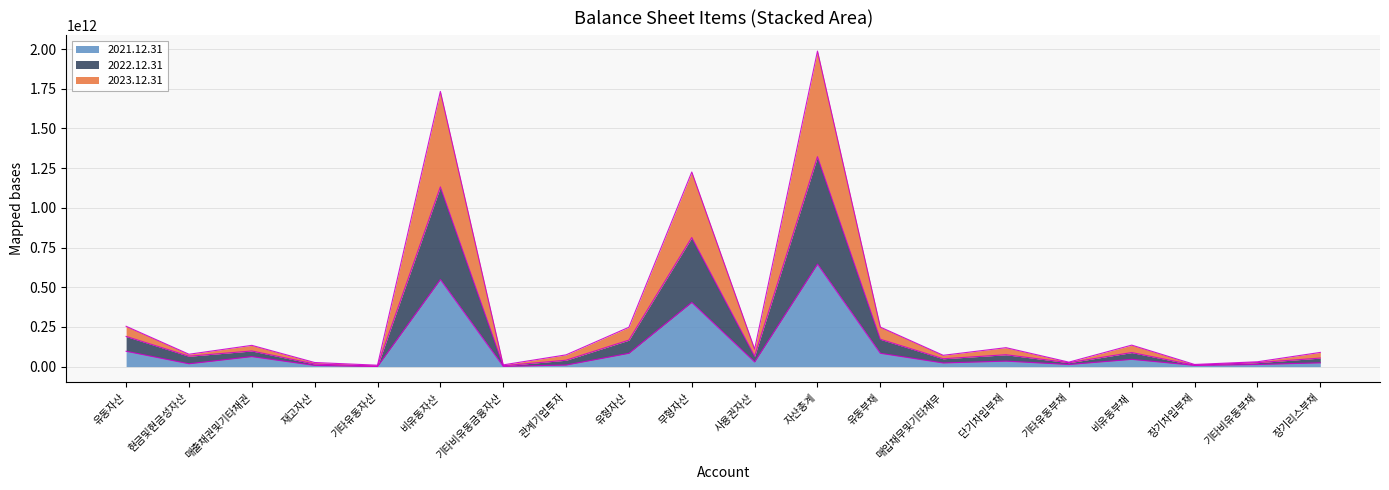

How many lines are shown in the chart?

3